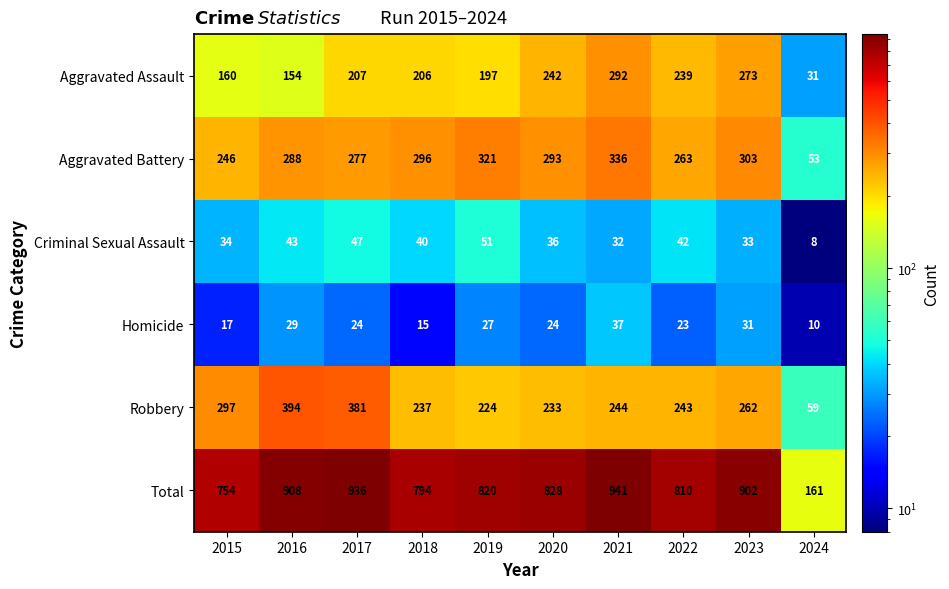

The value of Aggravated Battery at 2020 is 110. True or false?

False